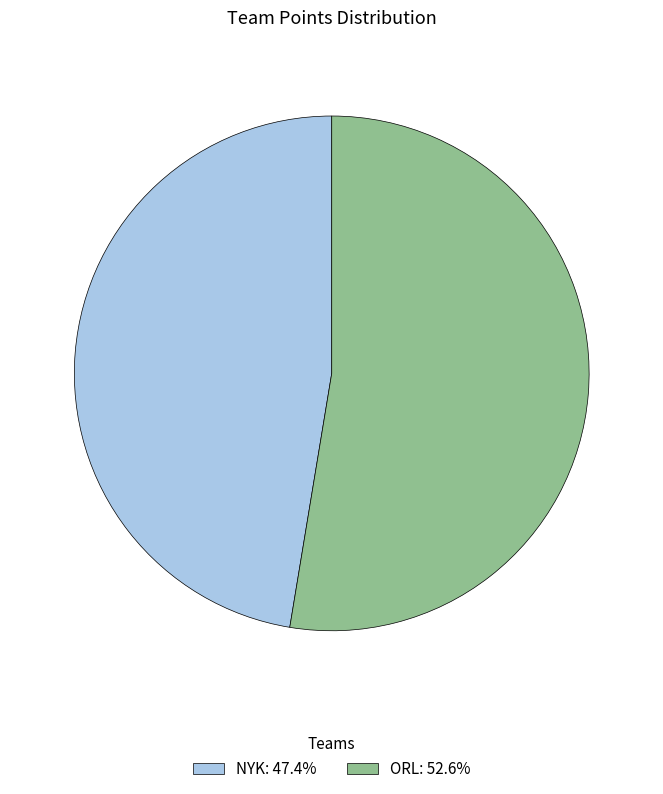

Combined, do ORL and NYK account for over 50%?

Yes